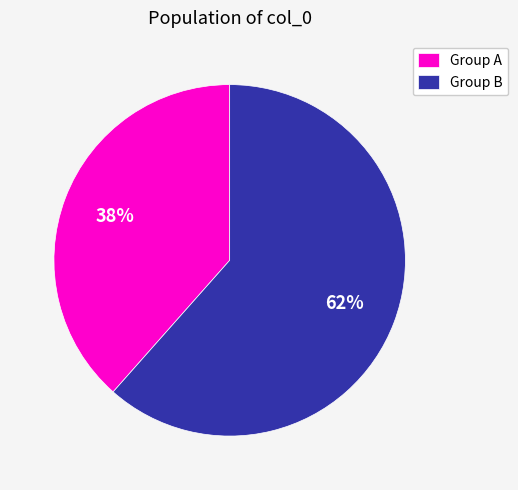

What is the largest slice in the pie chart?

Group B